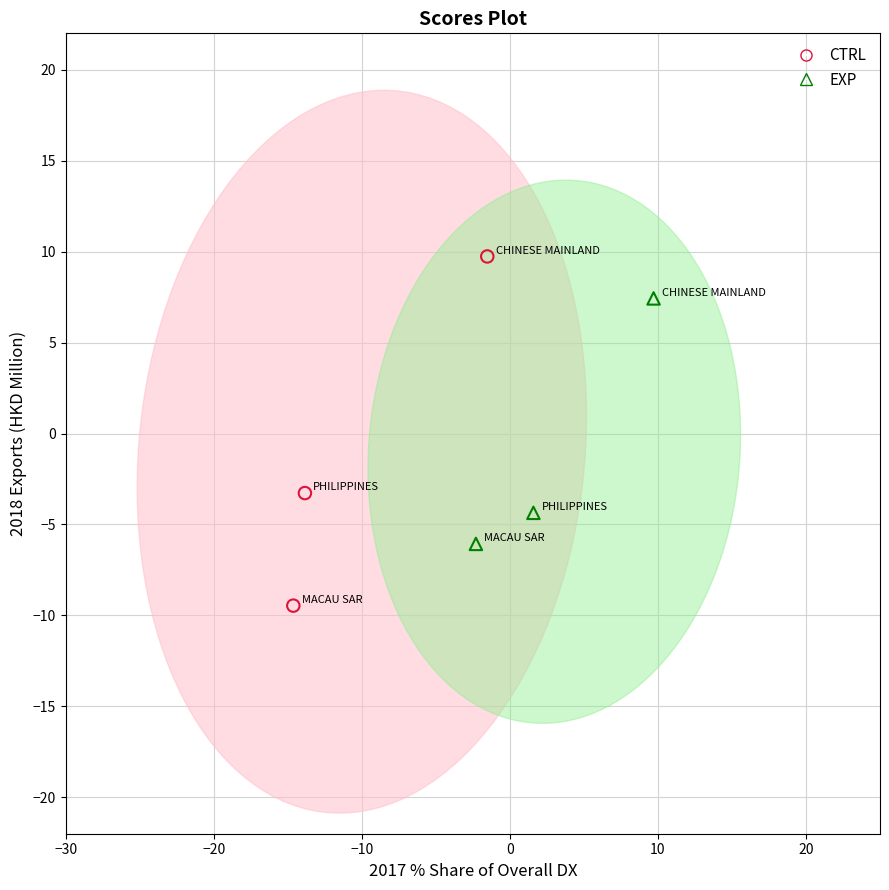

Which series contains the lowest Y value?

CTRL